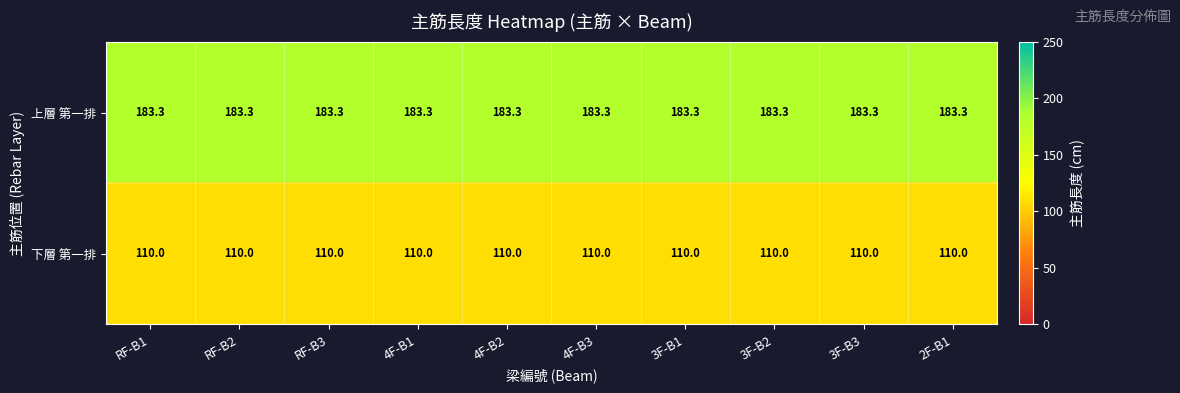

What is the sum of the 上層 第一排 values at RF-B3 and RF-B1?

366.6